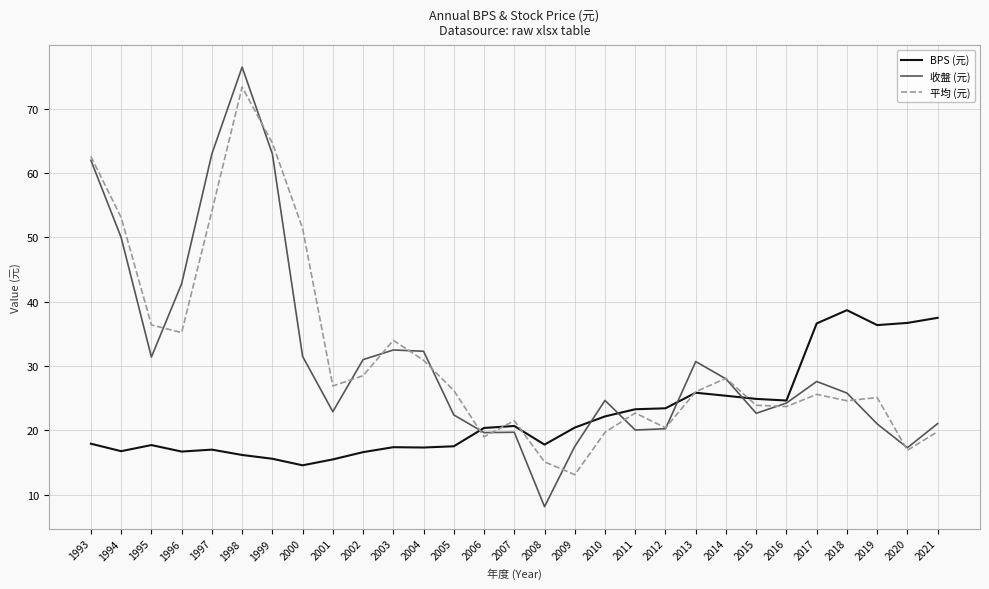

Which series has the largest range (max minus min)?

收盤 (元)